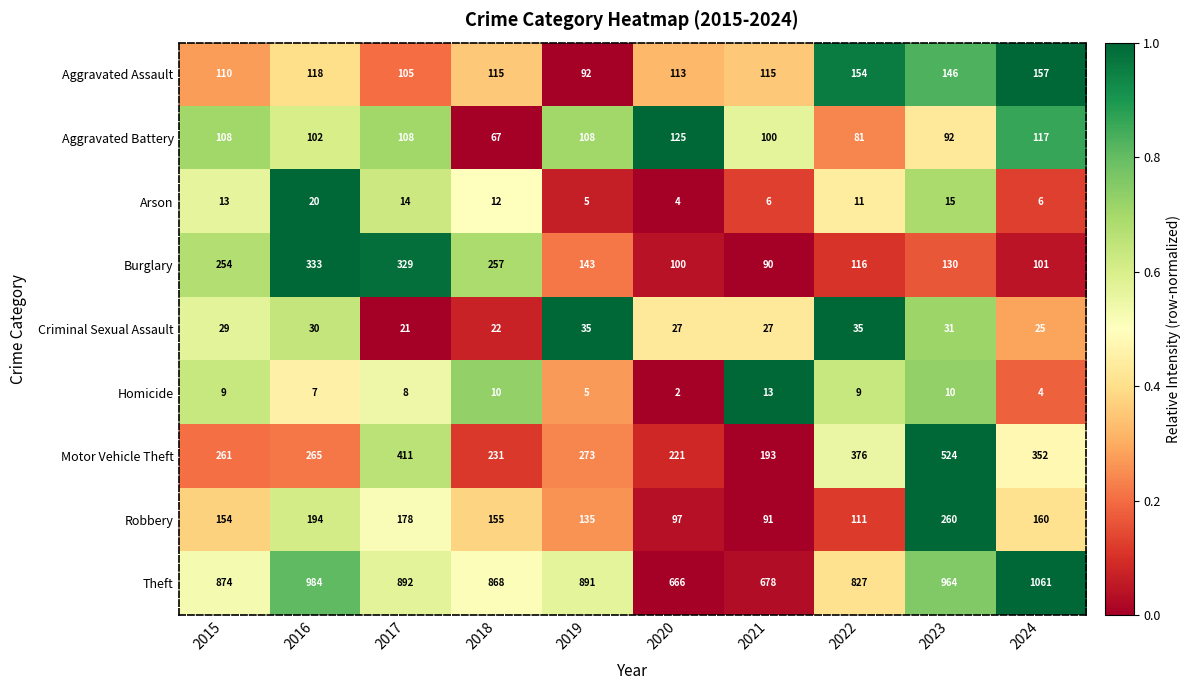

The value of Aggravated Assault at 2024 is 157. True or false?

True